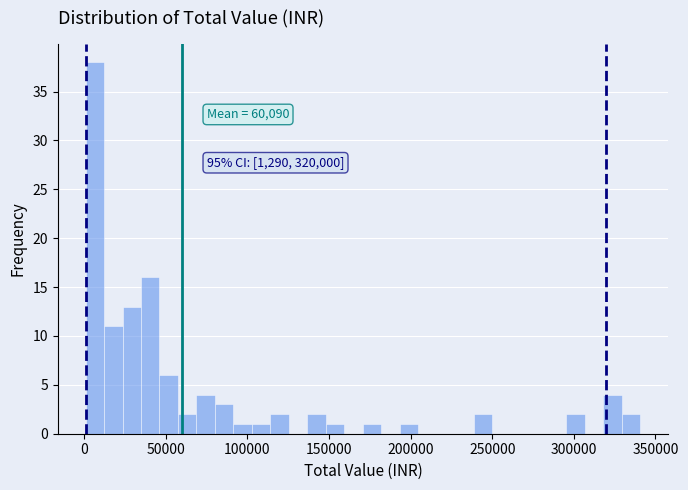

Around what value on the x-axis is the tallest bar? Give the approximate position of its centre, as read against the axis.

5000